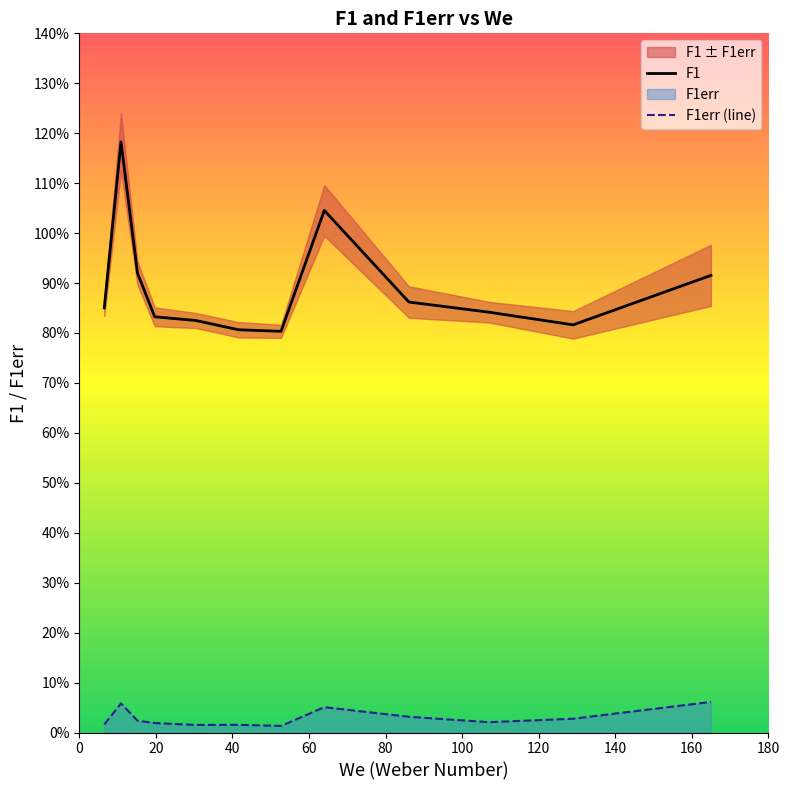

What position from the left is 140?

8